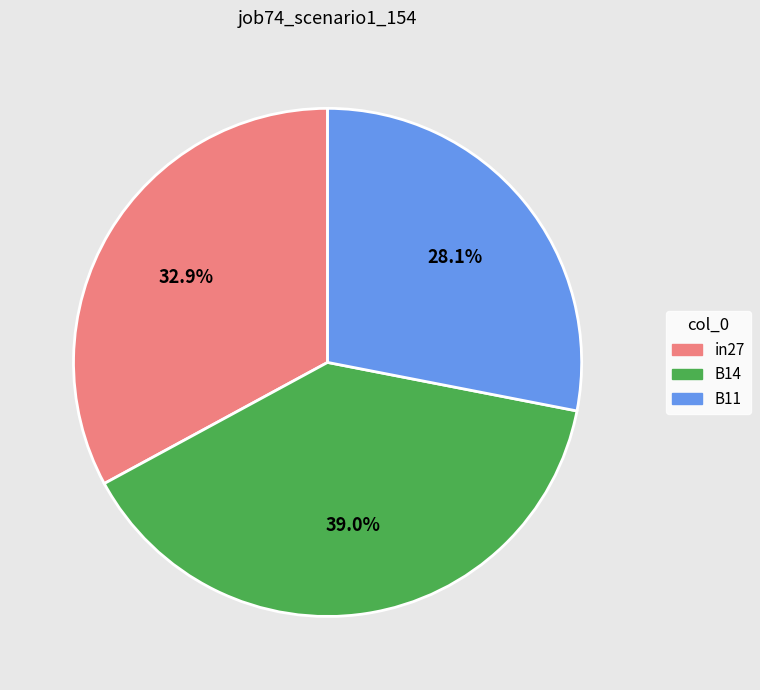

Count the number of slices in the pie.

3